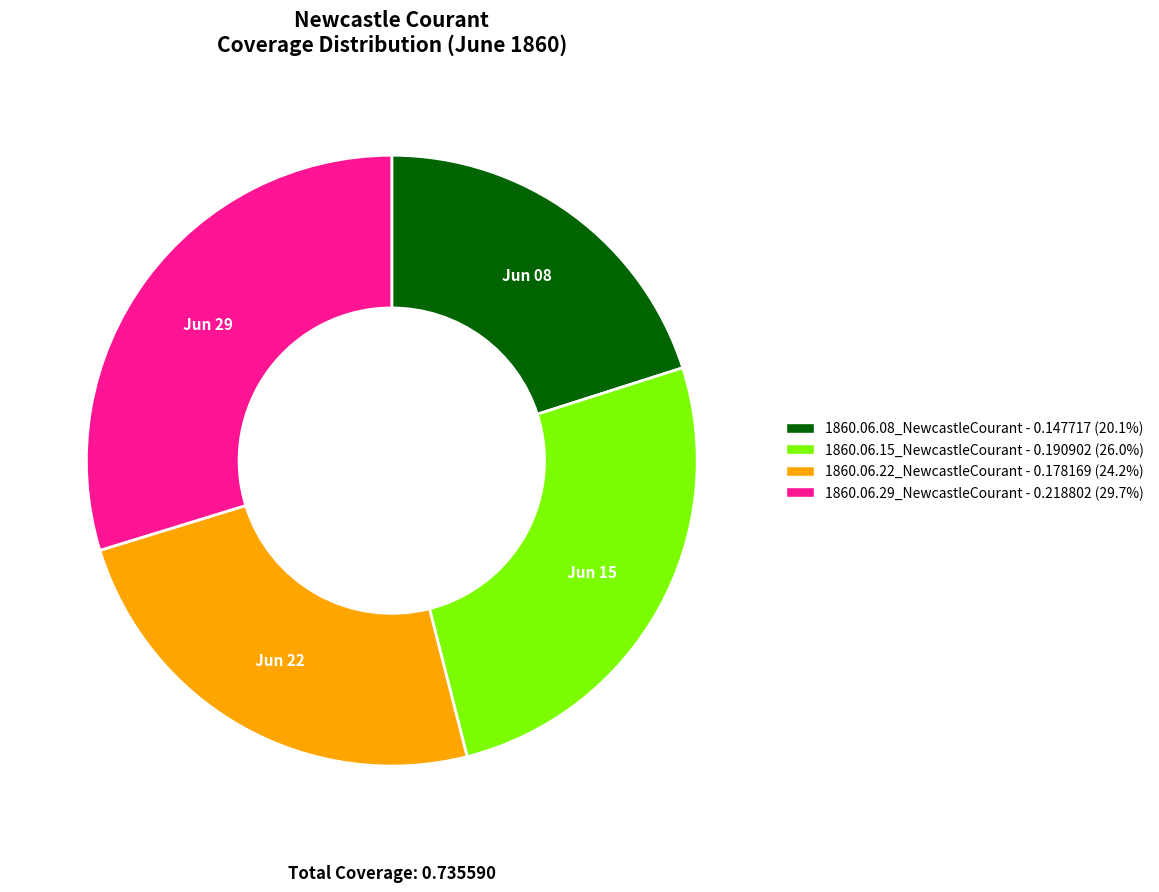

Rank the categories by value from lowest to highest.

1860.06.08_NewcastleCourant, 1860.06.22_NewcastleCourant, 1860.06.15_NewcastleCourant, 1860.06.29_NewcastleCourant